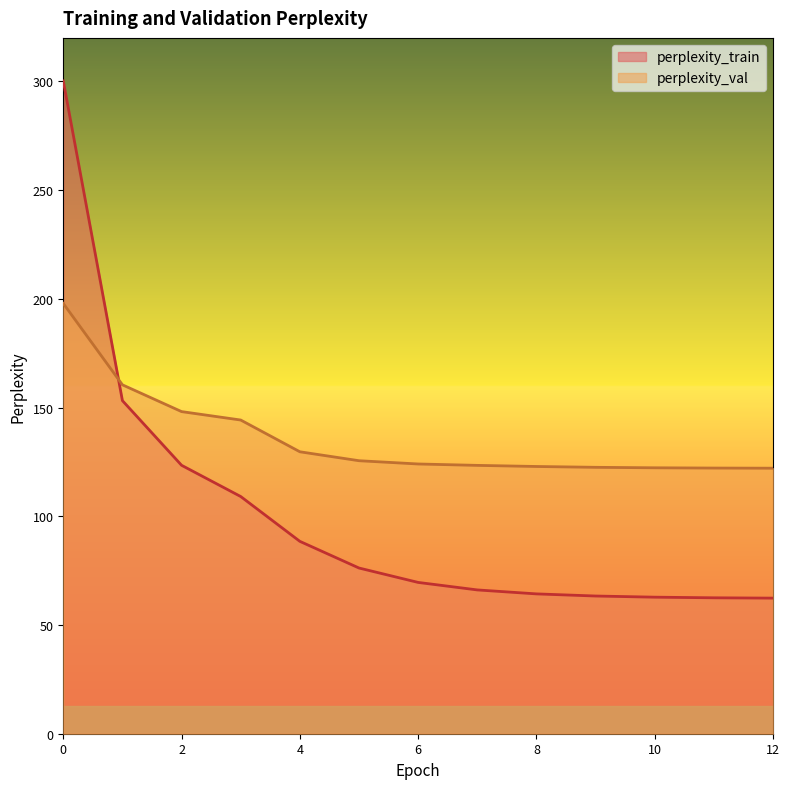

What are all the series names shown in the legend?

perplexity_train, perplexity_val